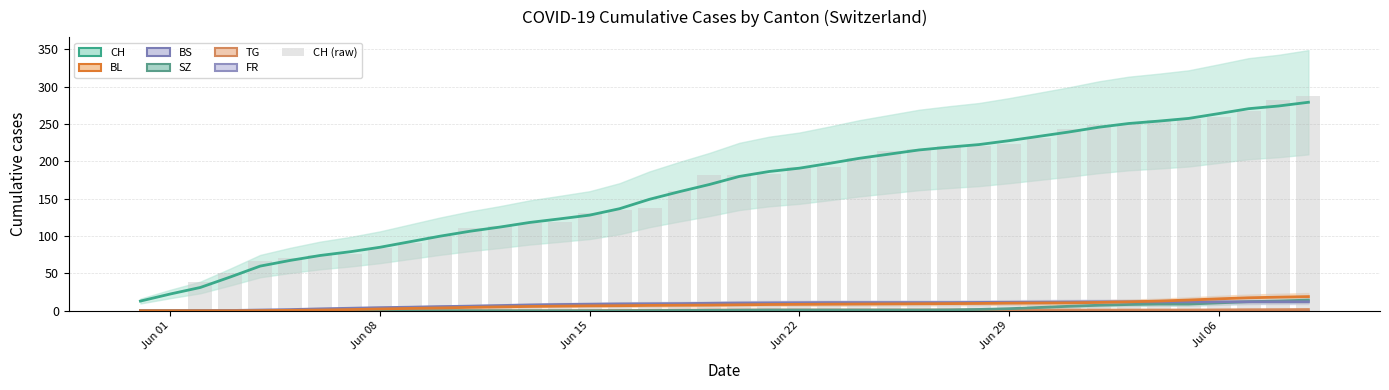

Which series has the largest total across all categories?

CH